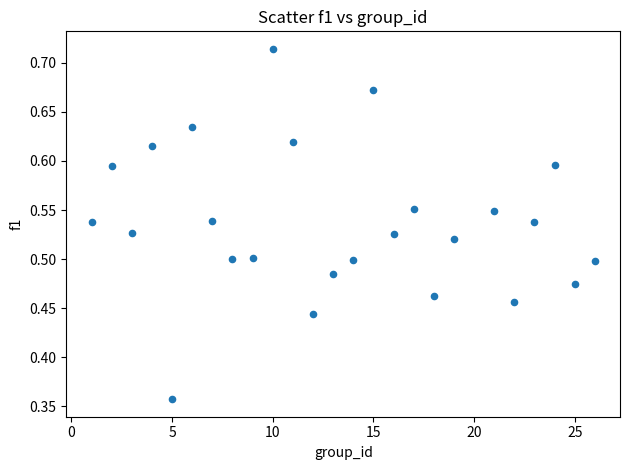

What is the range of X values (max minus min)?

25.0